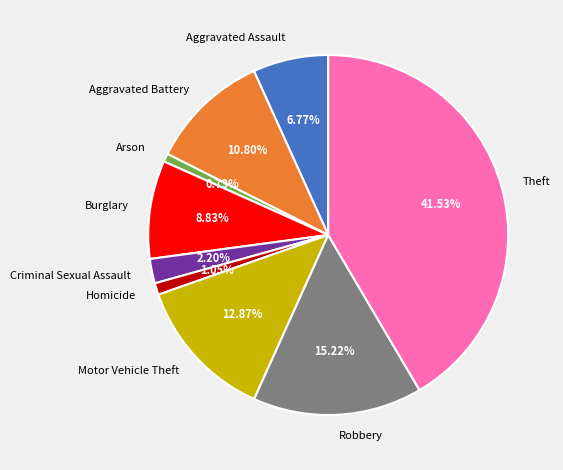

To the nearest percent, what is the average slice percentage?

11%